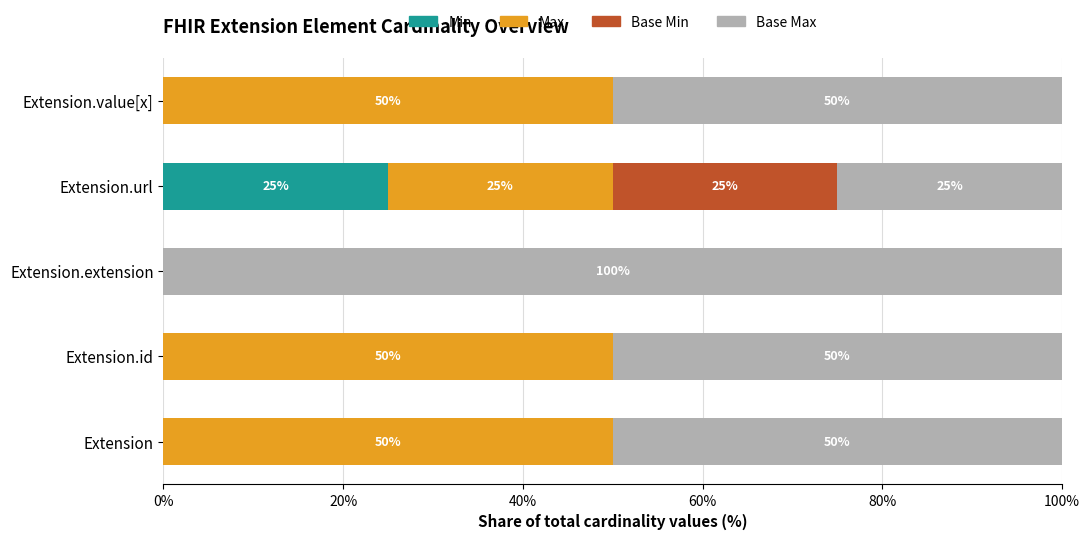

What is the total value across all series at Extension.value[x]?

100